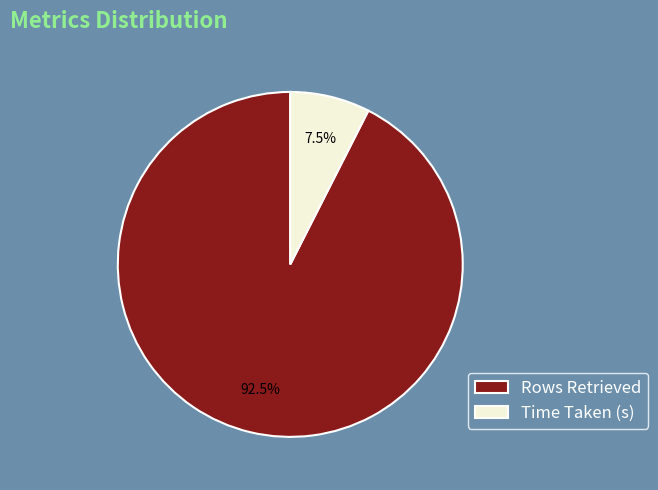

Which slice is the largest?

Rows Retrieved